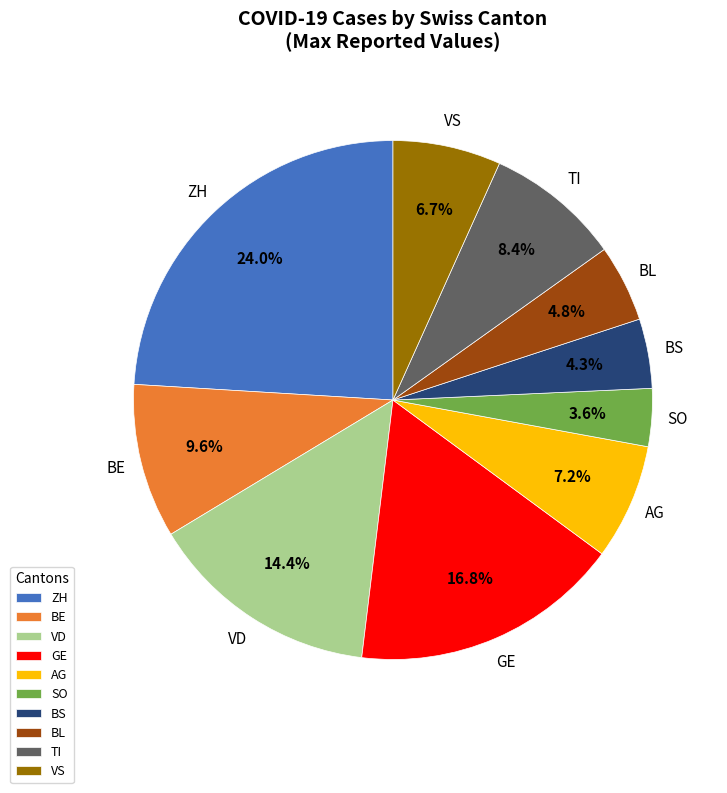

How many segments does this pie chart have?

10